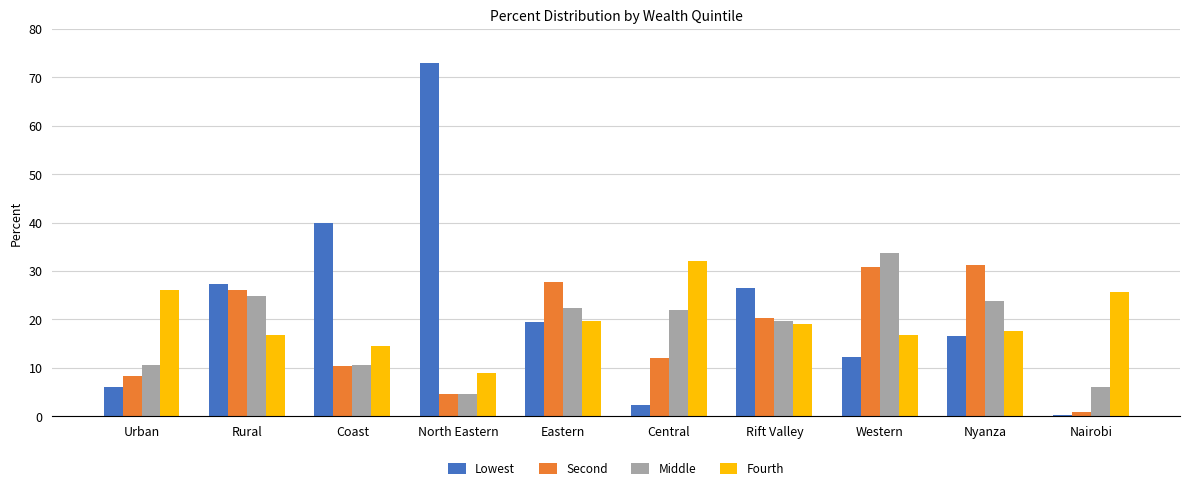

Which label corresponds to the largest value in the chart?

North Eastern